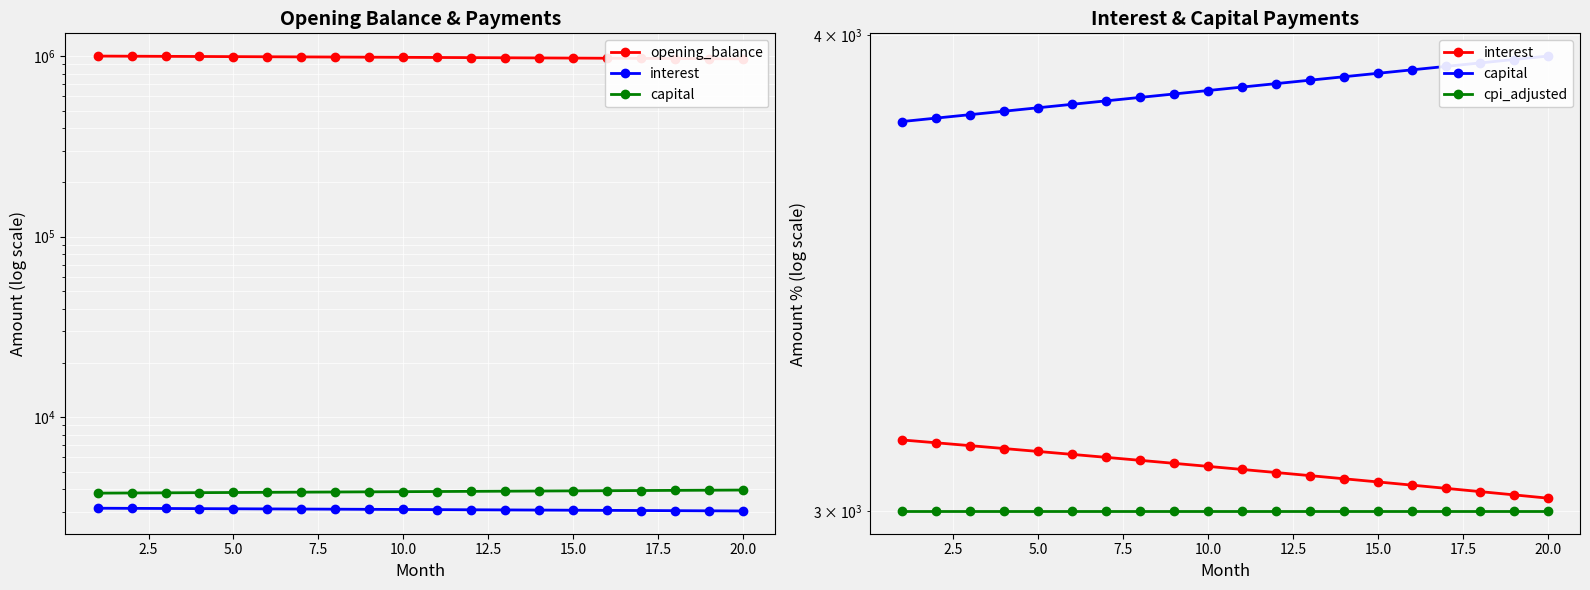

Which series has the largest range (max minus min)?

opening_balance